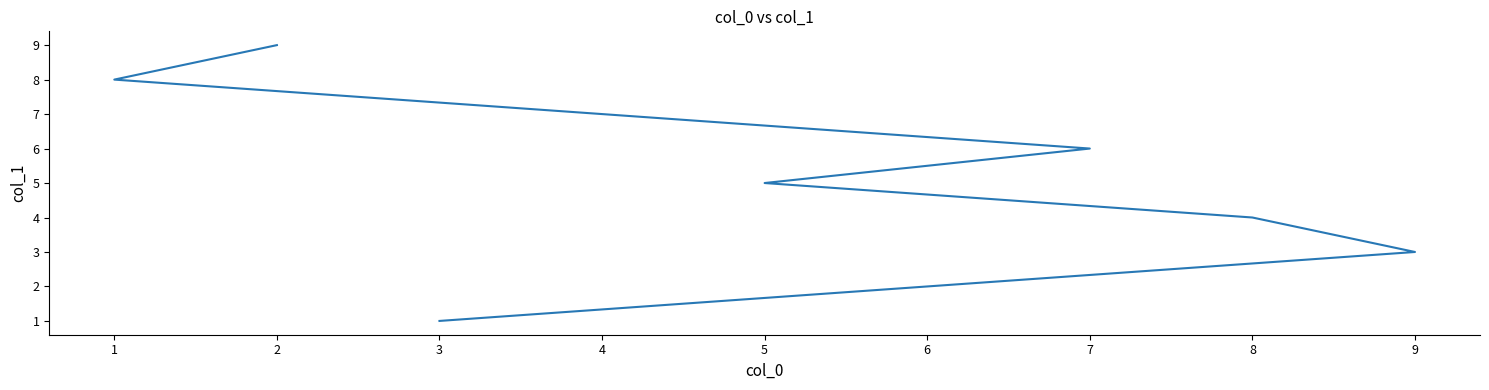

What is the value of the 1st point from the left?

1